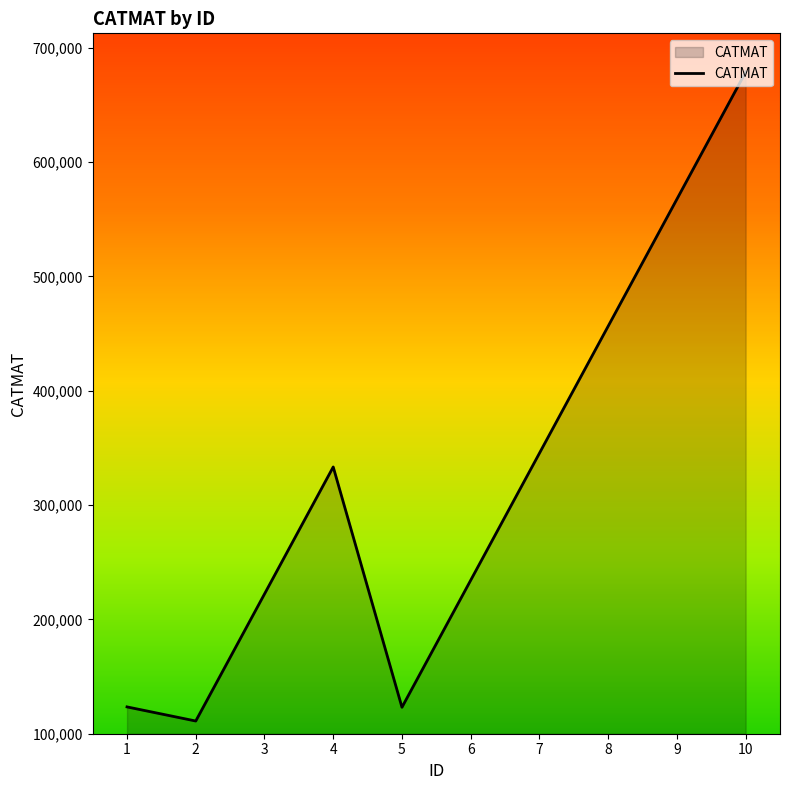

What is the change in value from 1 to 7?

+221889